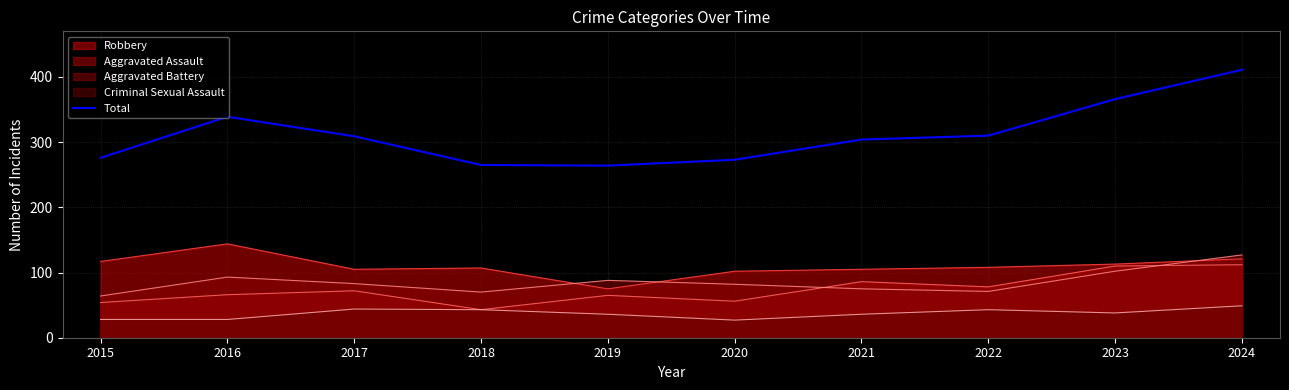

At which category does the data reach its first local valley?

2019